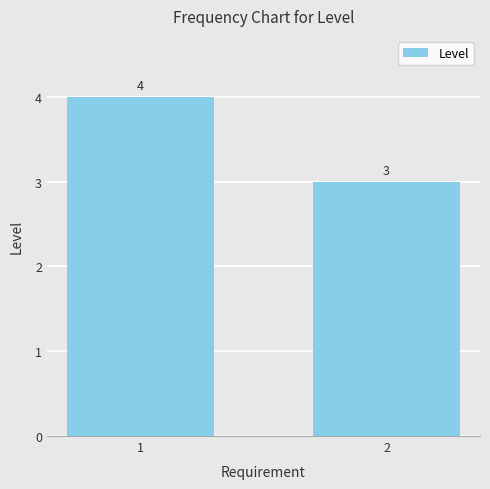

What is the difference between the maximum and minimum values?

1